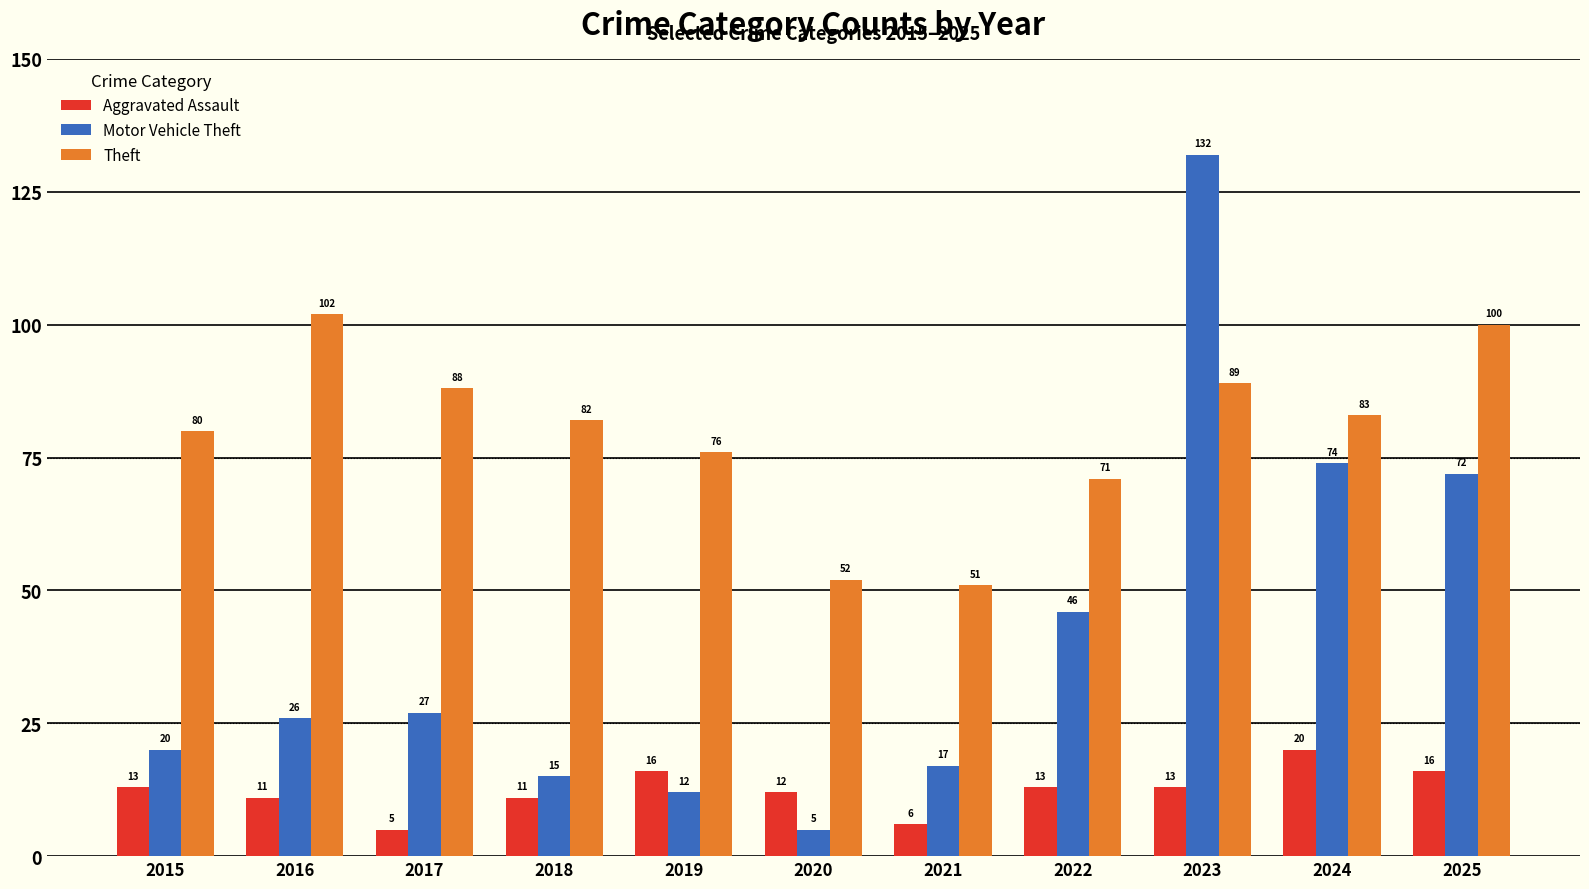

What is the spread (max minus min) of values at 2021?

45